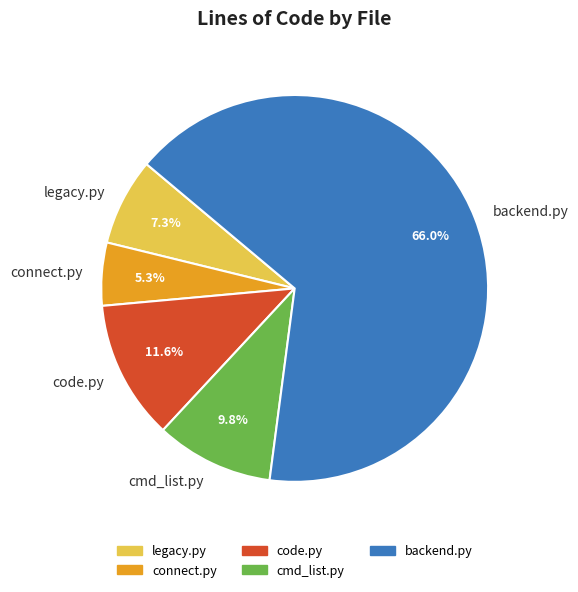

How many segments does this pie chart have?

5